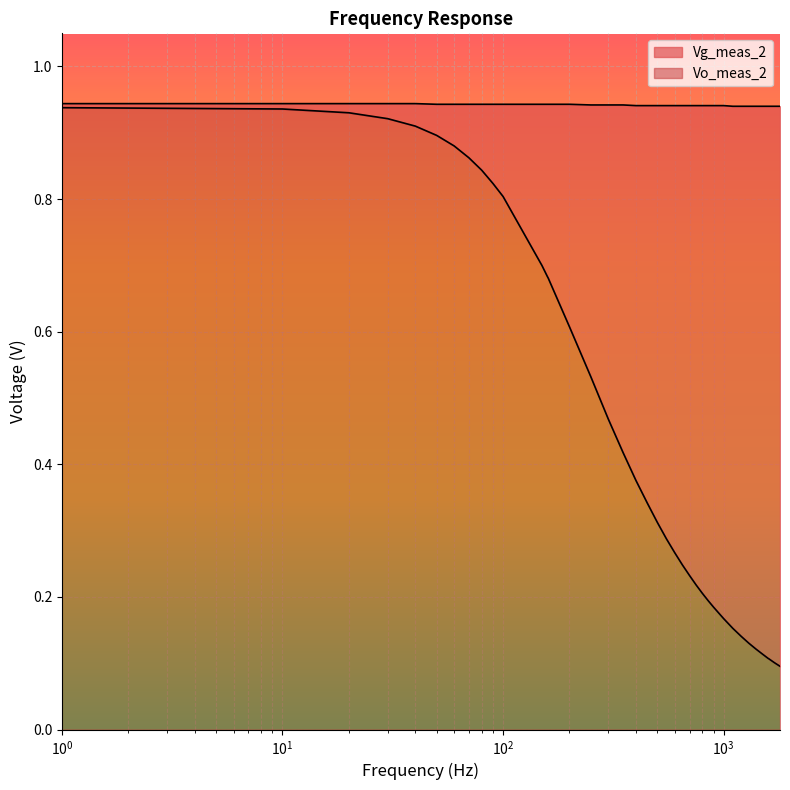

How many lines are shown in the chart?

2